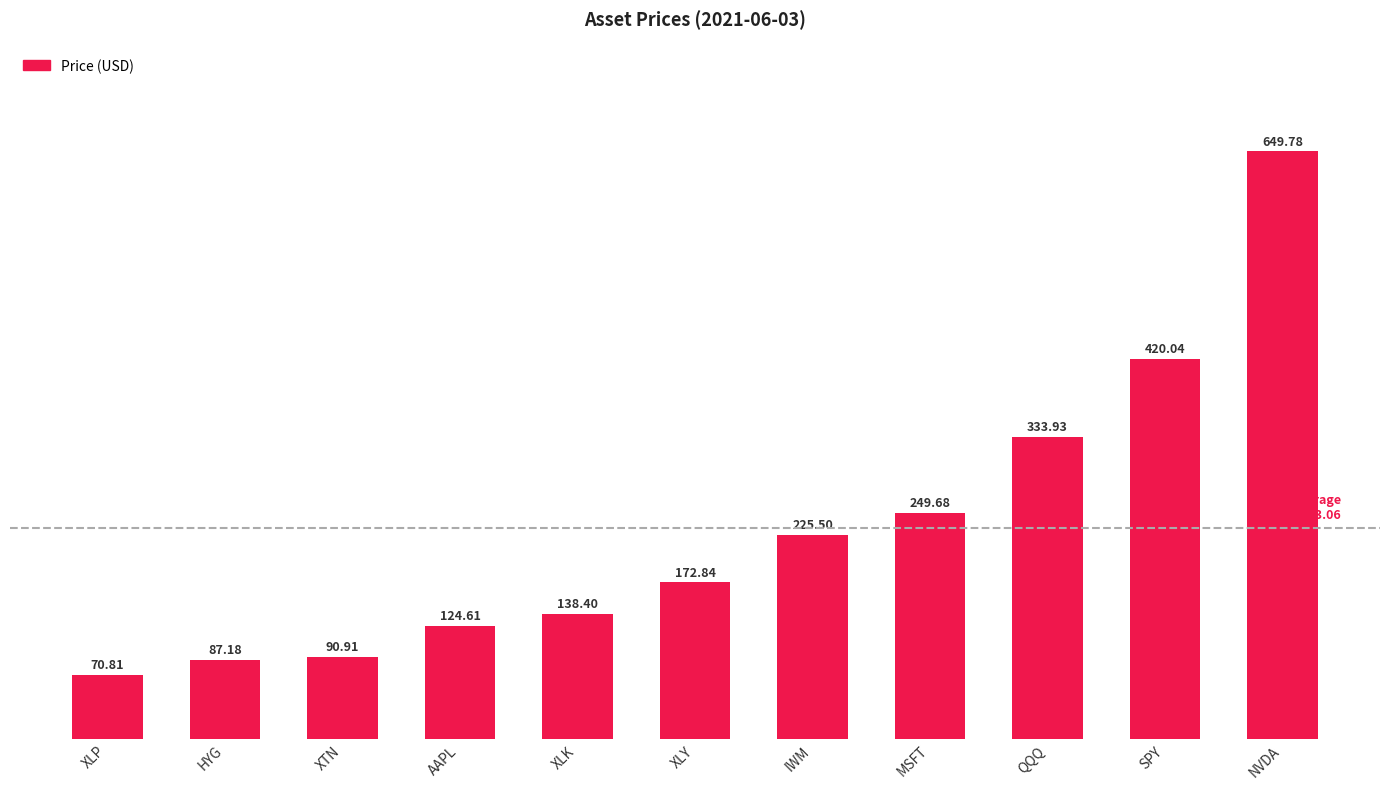

Reading right to left, list all the values displayed in this chart.

649.8	420.0	333.9	249.7	225.5	172.8	138.4	124.6	90.9	87.2	70.8